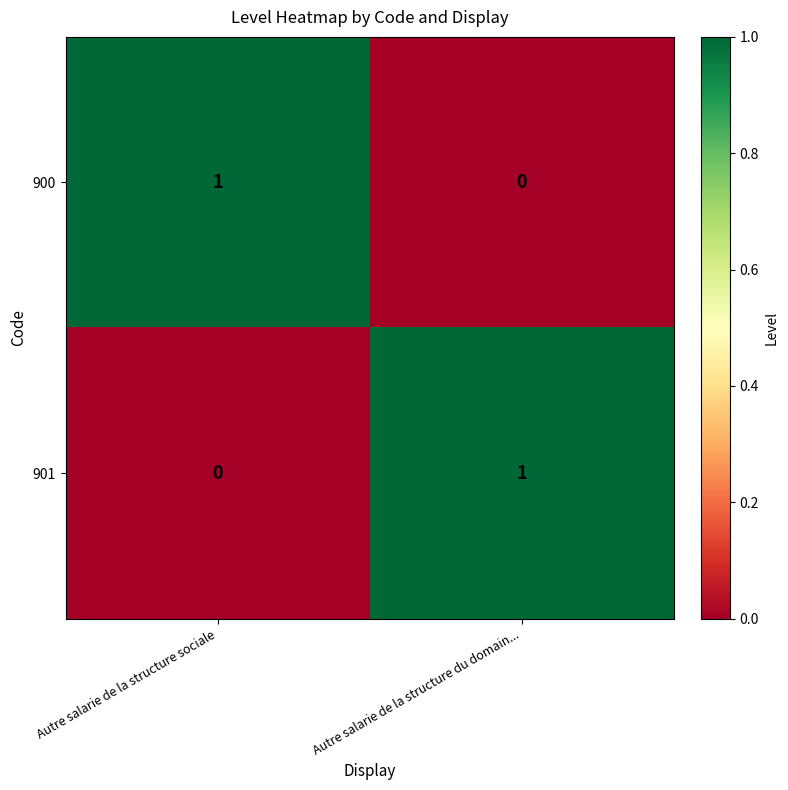

What is the greatest value displayed?

1